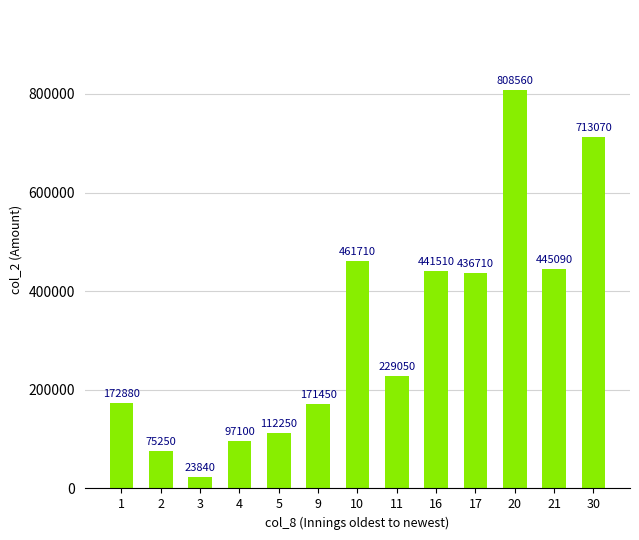

What is the difference between the maximum and minimum values?

784720